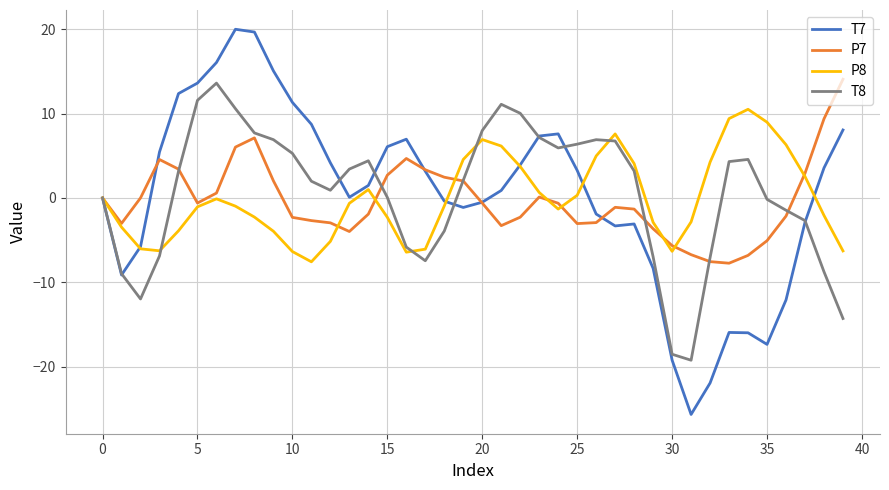

What is the difference between the maximum and minimum values in the P8 series?

18.1